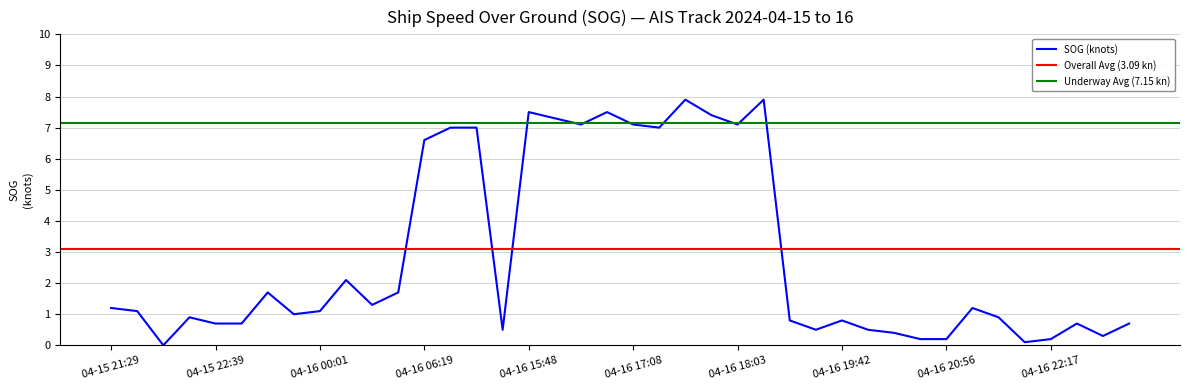

The chart shows a value of 7.4 at 04-16 17:52. True or false?

True